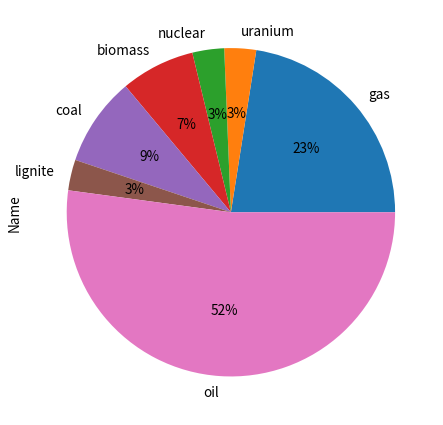

Do nuclear and oil together represent more than half of the pie?

Yes